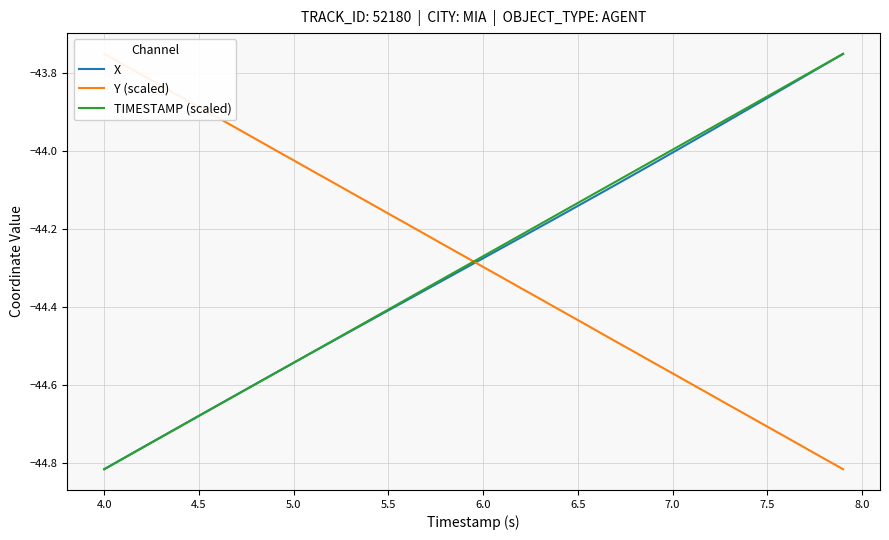

What is the minimum value shown in the chart?

-44.8